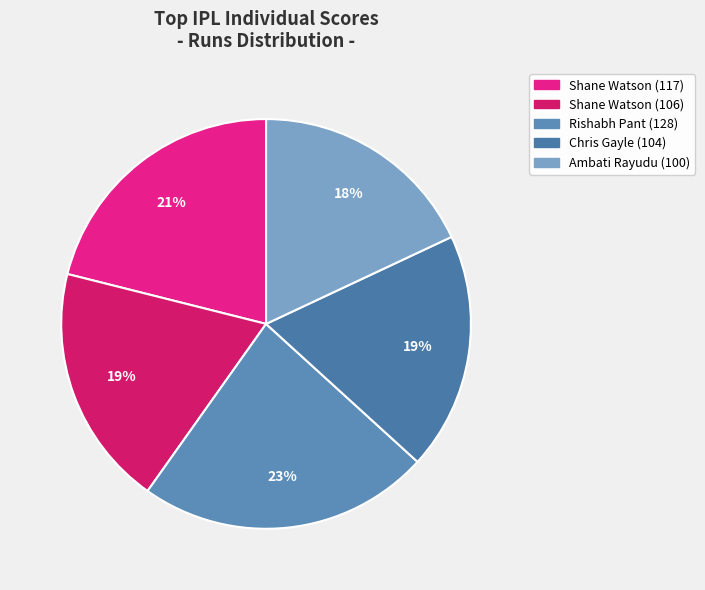

Between Shane Watson (117) and Rishabh Pant (128), which is larger?

Rishabh Pant (128)